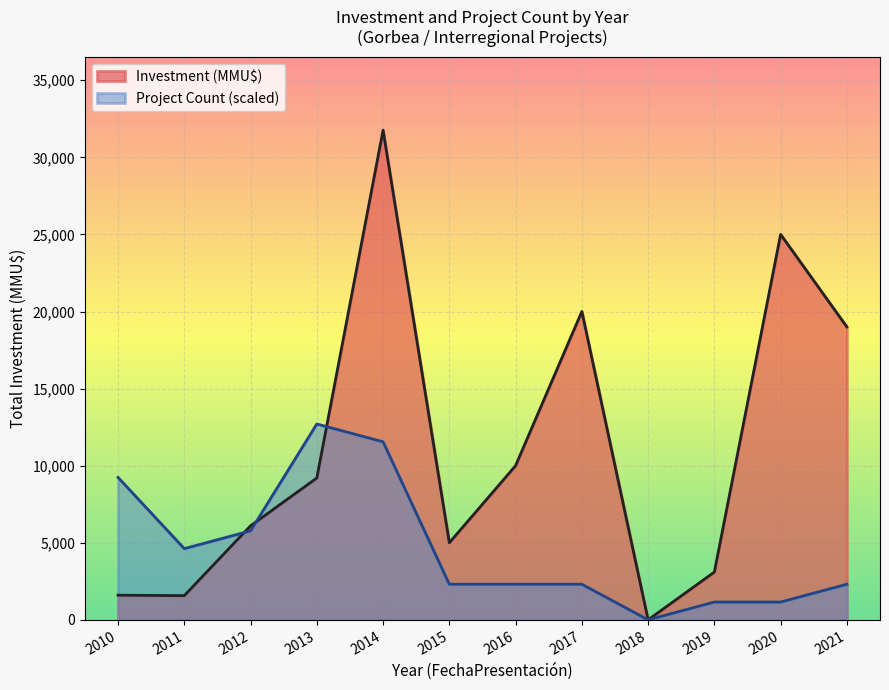

Rank the series by their maximum value, from lowest to highest.

Project Count (scaled), Investment (MMU$)